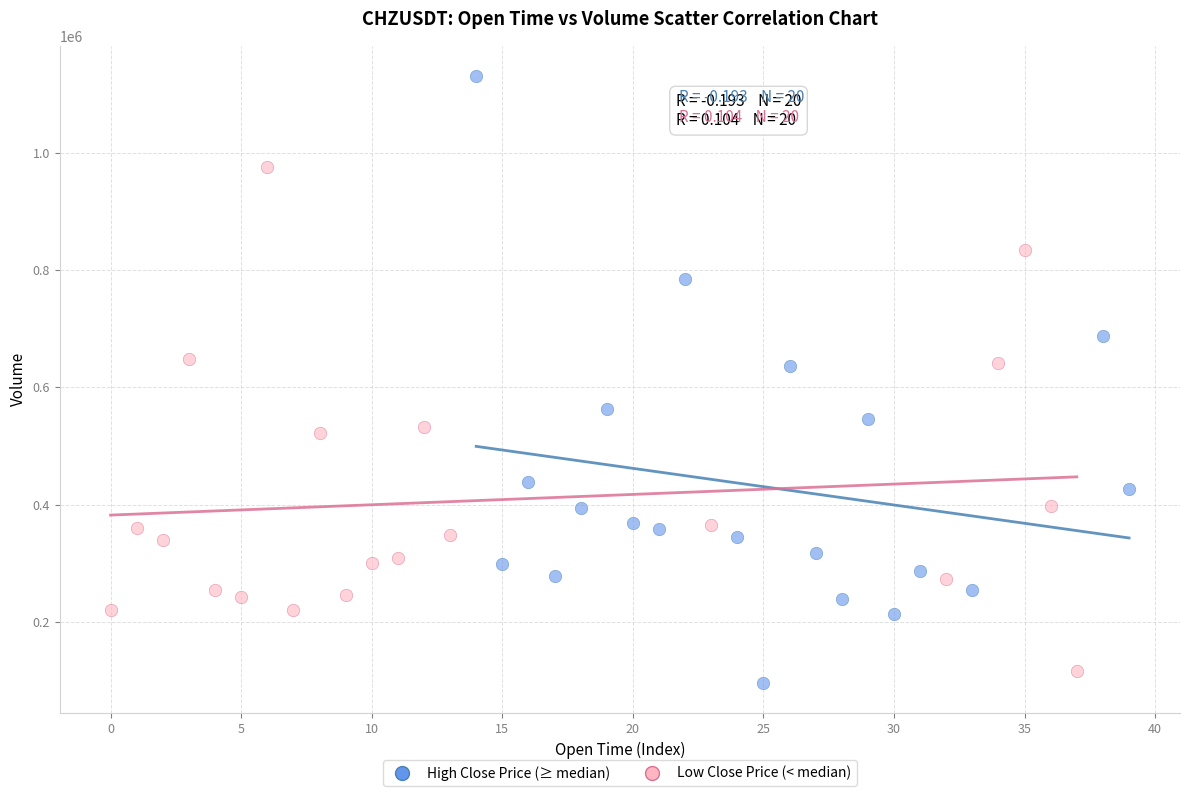

What are all the series names shown in the legend?

High Close Price (≥ median), Low Close Price (< median)